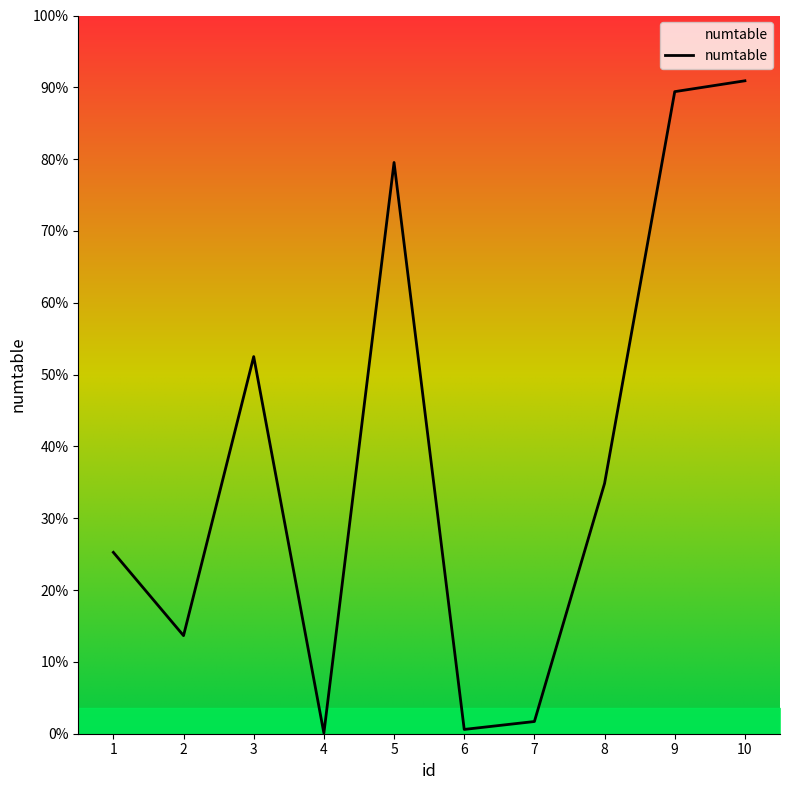

Does the chart have visible grid lines?

No